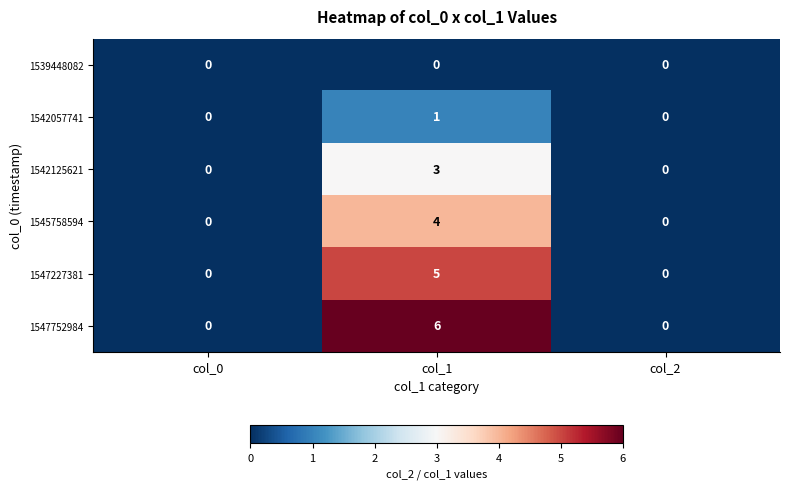

The 1547752984 series shows 4 at col_2. True or false?

False